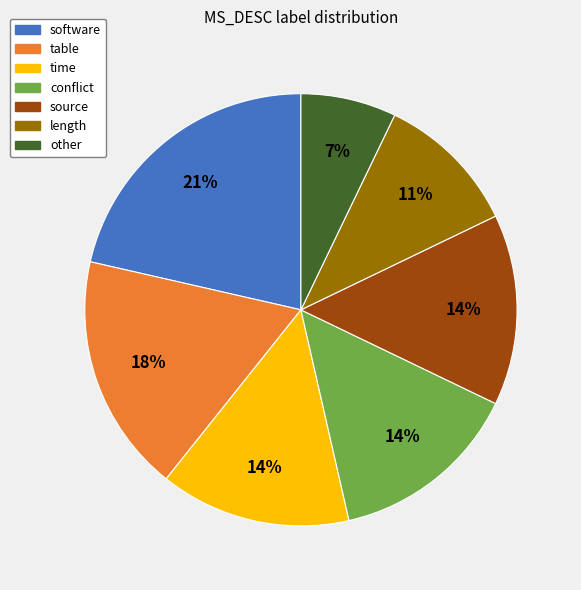

Between table and conflict, which is larger?

table